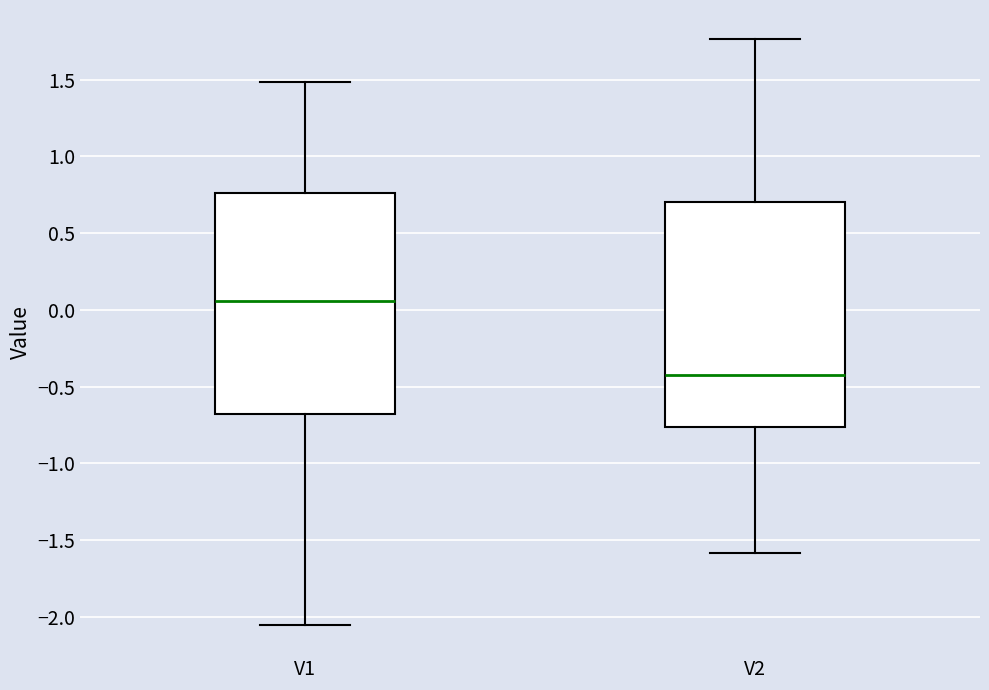

Which box's median line is the lowest?

V2